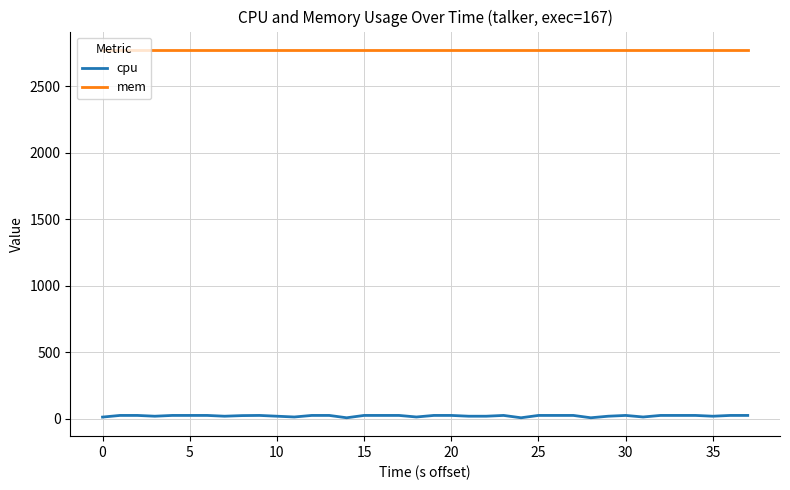

How many data points in cpu are less than 23?

15